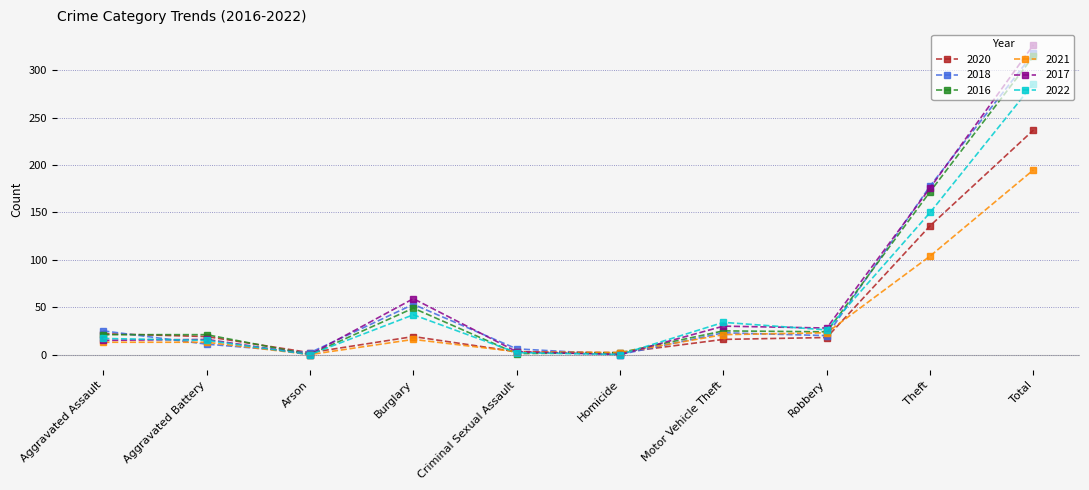

How many categories are shown in the chart?

10